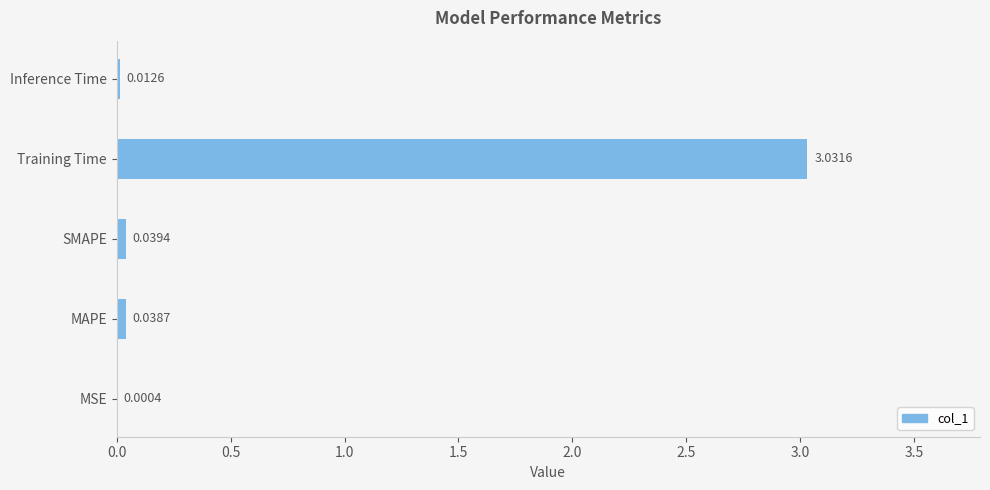

Are the bars horizontal?

Yes